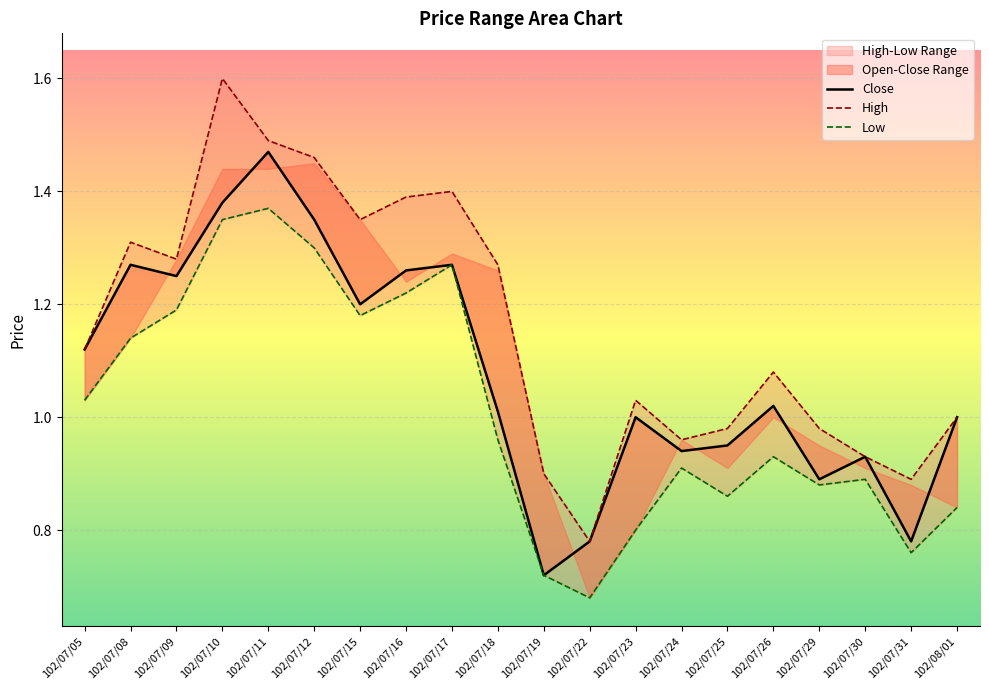

At which category does Close reach its first local valley?

102/07/09